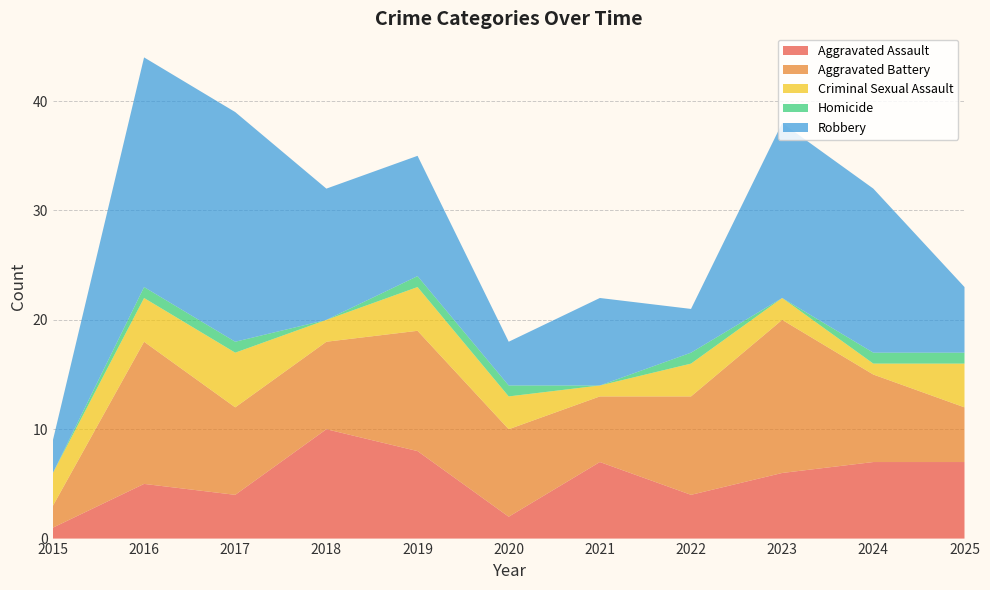

Reading left to right, list all the values displayed in this chart.

Aggravated Assault: 2015=1	2016=5	2017=4	2018=10	2019=8	2020=2	2021=7	2022=4	2023=6	2024=7	2025=7
Aggravated Battery: 2015=2	2016=13	2017=8	2018=8	2019=11	2020=8	2021=6	2022=9	2023=14	2024=8	2025=5
Criminal Sexual Assault: 2015=3	2016=4	2017=5	2018=2	2019=4	2020=3	2021=1	2022=3	2023=2	2024=1	2025=4
Homicide: 2015=0	2016=1	2017=1	2018=0	2019=1	2020=1	2021=0	2022=1	2023=0	2024=1	2025=1
Robbery: 2015=3	2016=21	2017=21	2018=12	2019=11	2020=4	2021=8	2022=4	2023=16	2024=15	2025=6